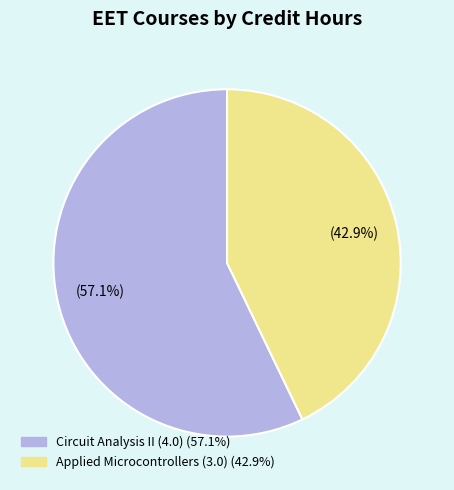

Does any single category account for the majority?

Yes